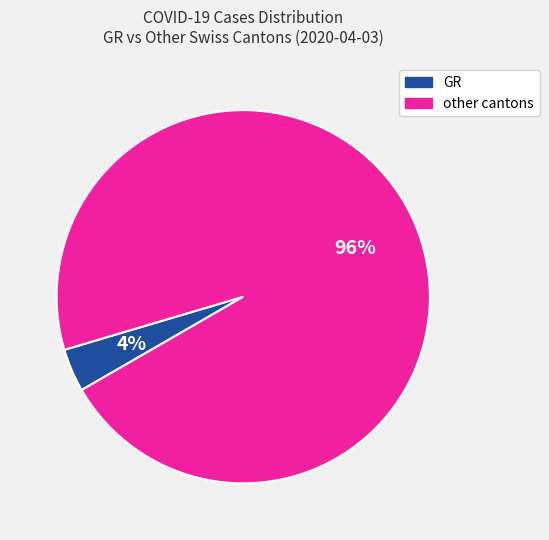

To the nearest percent, what is the average slice percentage?

50%